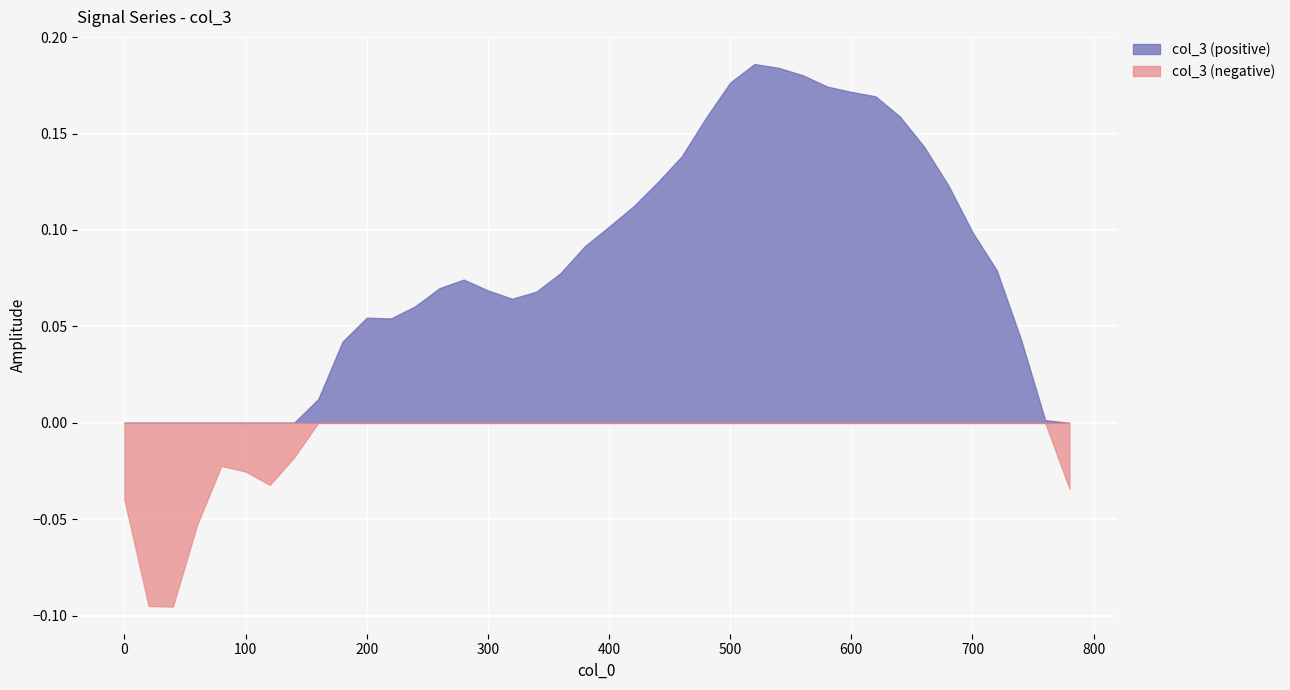

What is the difference between the second highest and second lowest values?

0.3